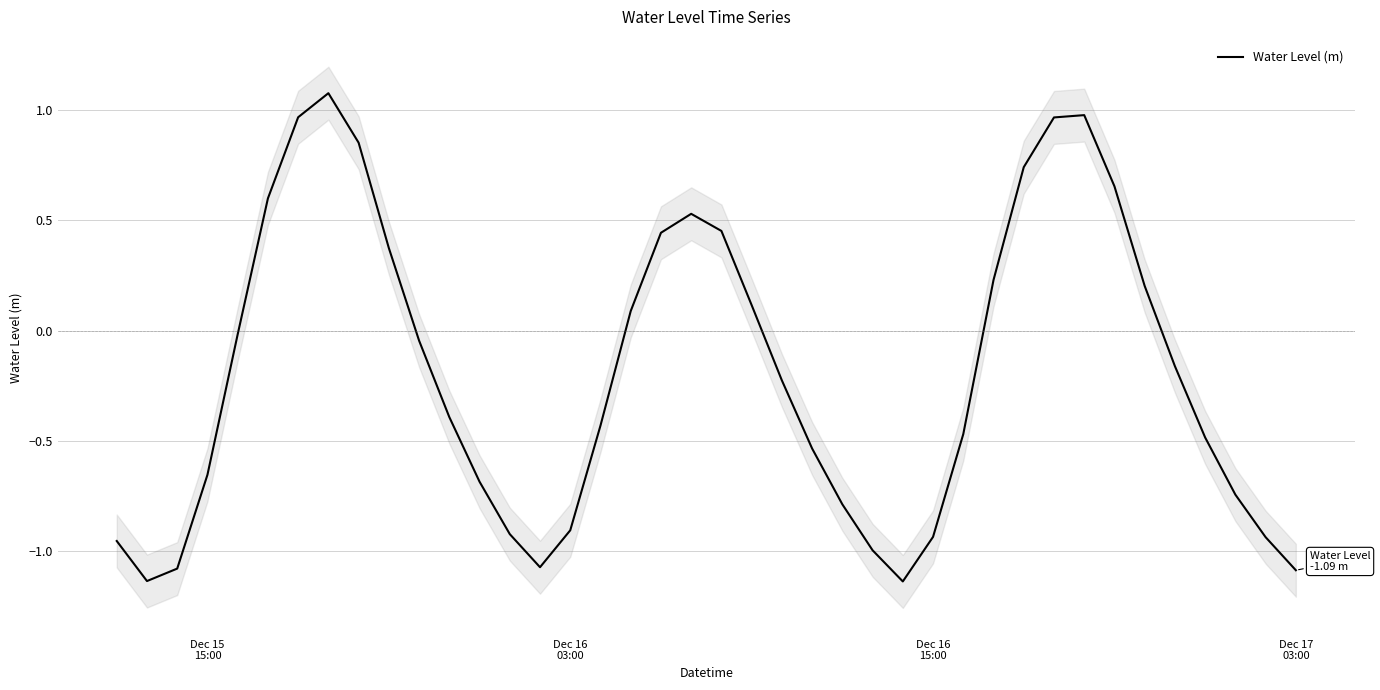

What is the difference between the second highest and second lowest values?

2.1